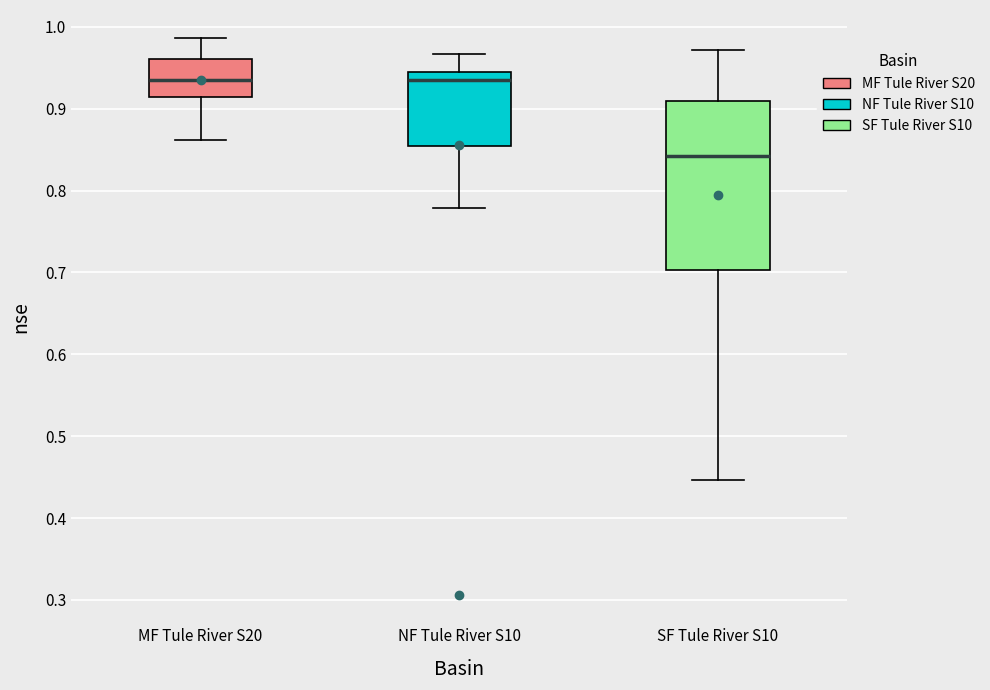

Reading left to right, read every box against the y-axis: the position of its median line, the range the box covers, and the ends of its whiskers. The values are not printed on the chart, so give them approximately, as read against the axis.

MF Tule River S20: median 0.94, box 0.91 to 0.96, whiskers 0.86 to 0.99
NF Tule River S10: median 0.93, box 0.85 to 0.94, whiskers 0.78 to 0.97
SF Tule River S10: median 0.84, box 0.70 to 0.91, whiskers 0.45 to 0.97